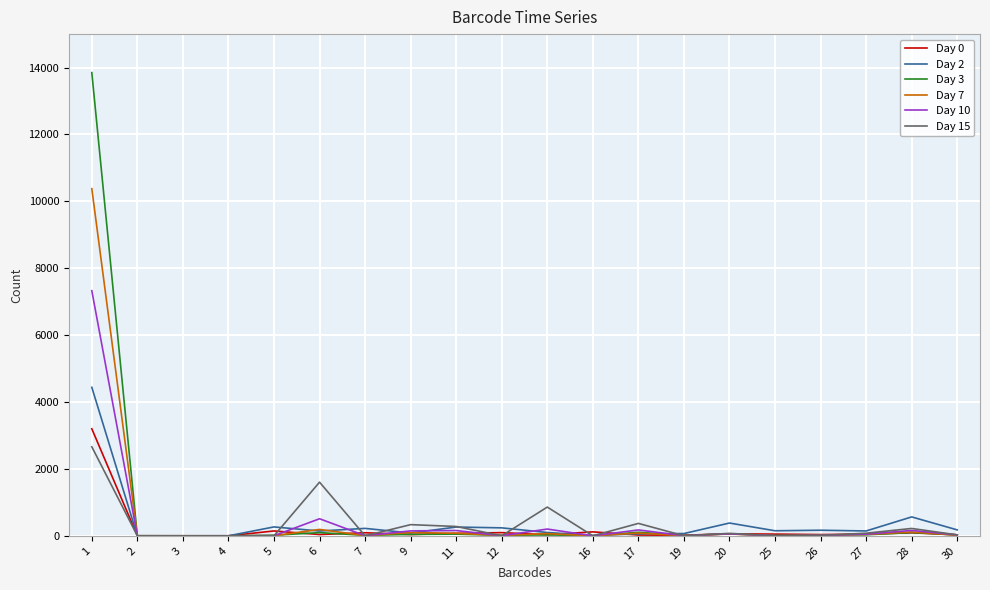

Which series has the widest spread of values?

Day 3